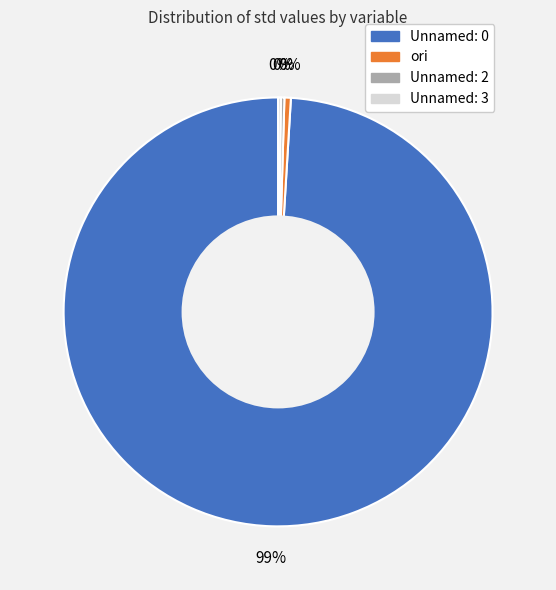

Which category has the biggest portion of the pie?

Unnamed: 0